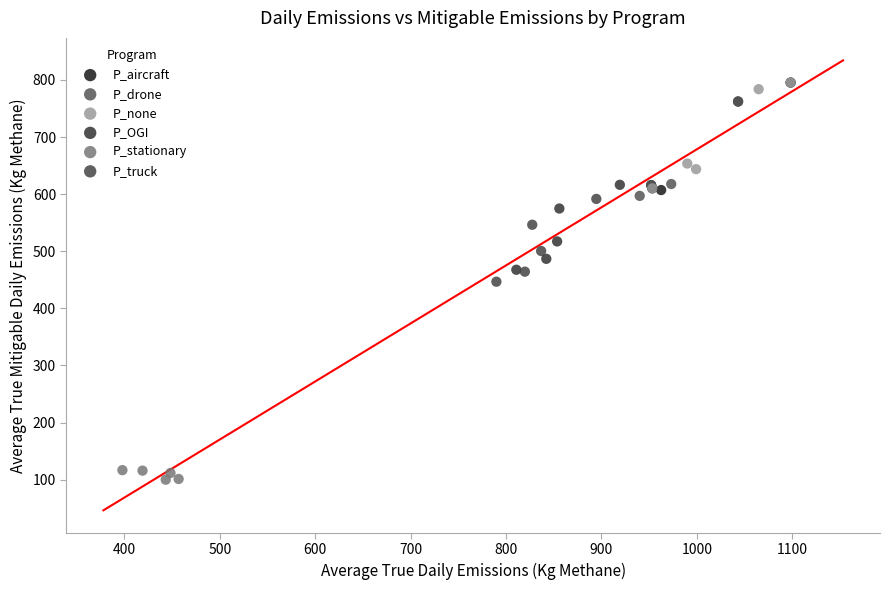

What are all the series names shown in the legend?

P_aircraft, P_drone, P_none, P_OGI, P_stationary, P_truck